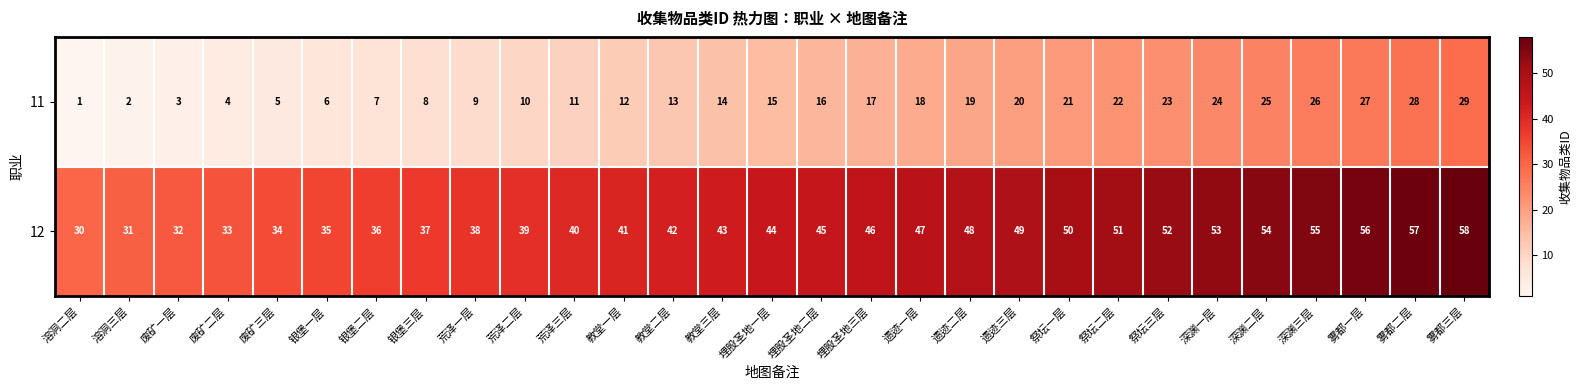

True or false: 12 has a value of 45 at 埋股圣地二层.

True